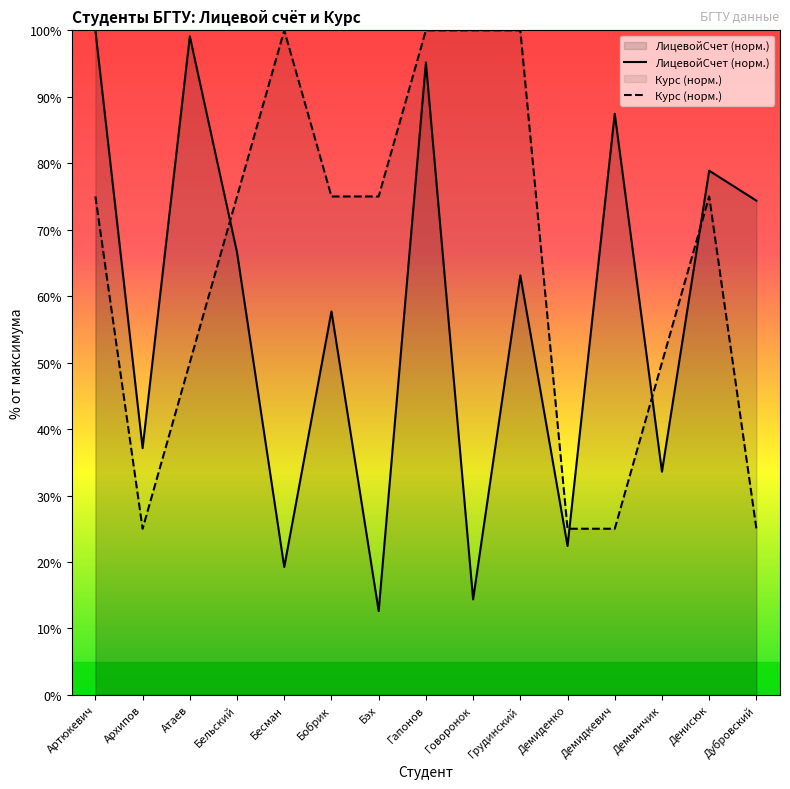

How many data points in Курс (норм.) are above 75?

4